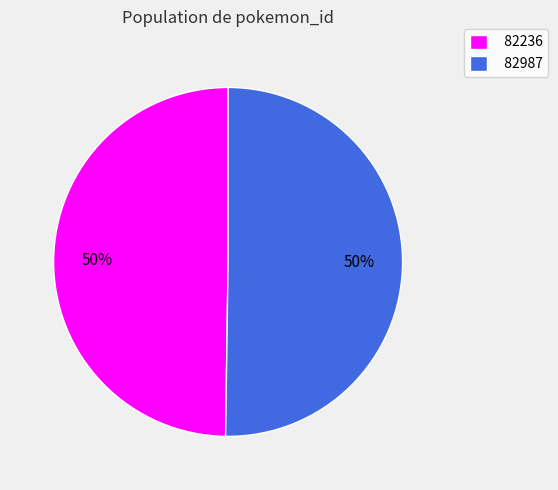

To the nearest percent, what is the average slice percentage?

50%